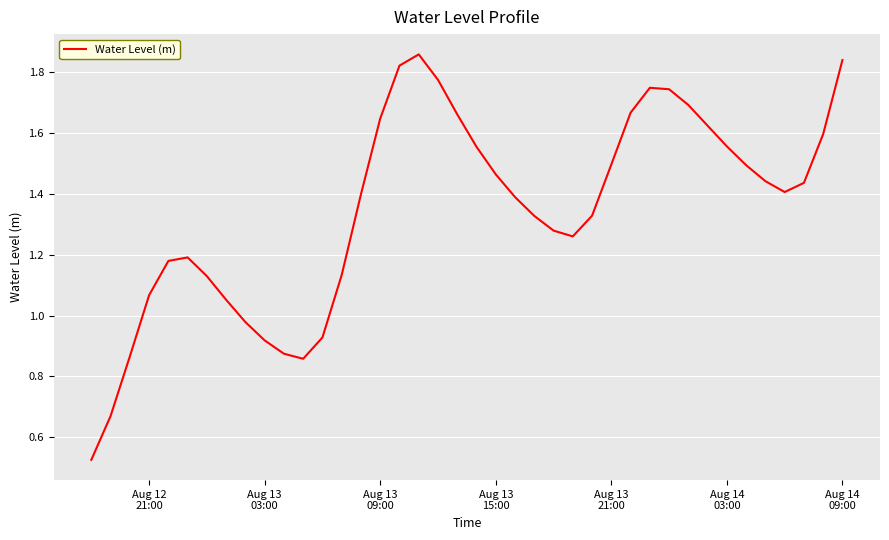

Does the chart display data point markers on the line(s)?

No